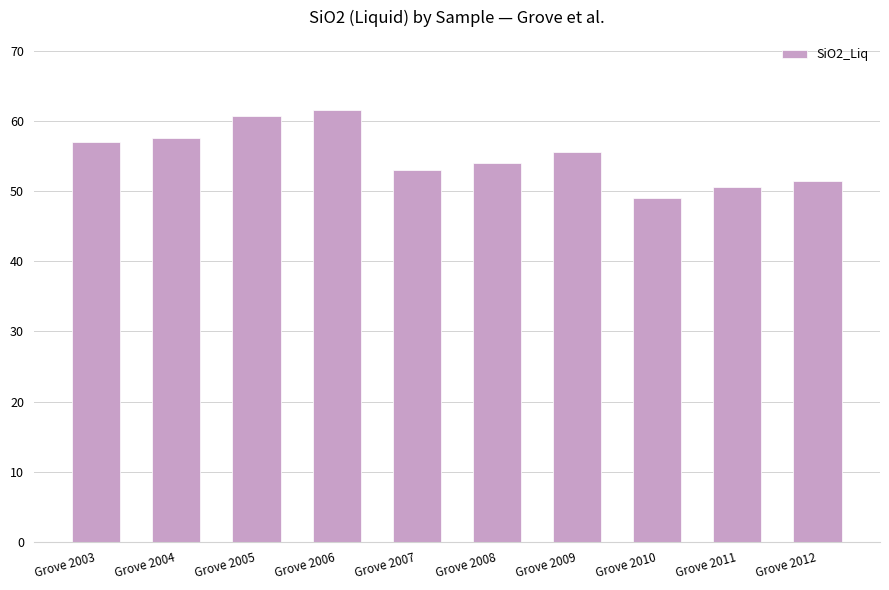

Is it true that the value at Grove 2012 is 27.7?

False